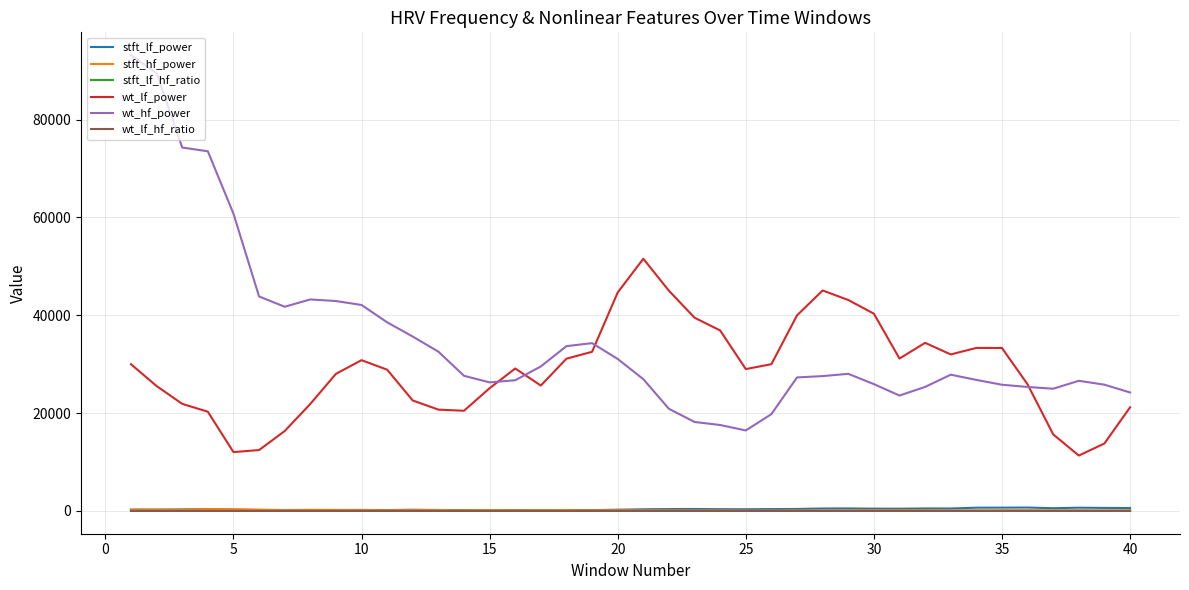

Which series has the largest total across all categories?

wt_hf_power